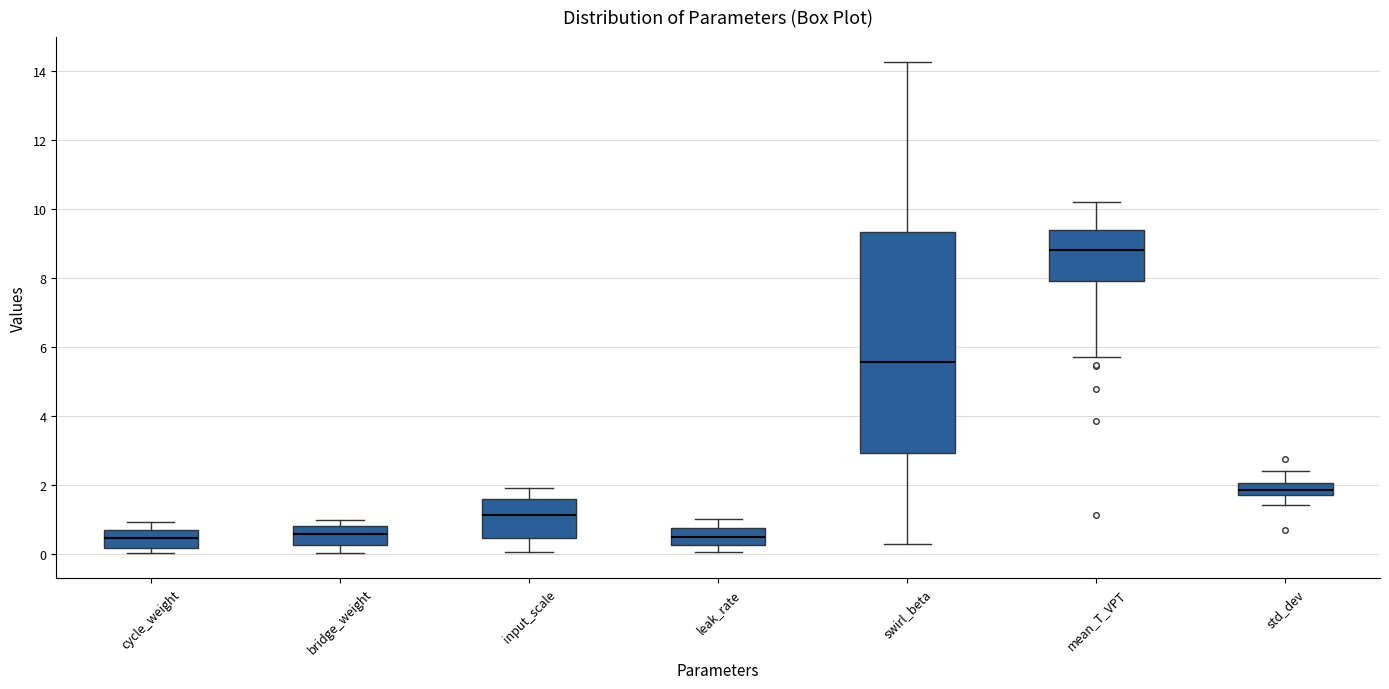

Reading left to right, read every box against the y-axis: the position of its median line, the range the box covers, and the ends of its whiskers. The values are not printed on the chart, so give them approximately, as read against the axis.

cycle_weight: median 0.4, box 0.2 to 0.6, whiskers 0.0 to 1.0
bridge_weight: median 0.6, box 0.2 to 0.8, whiskers 0.0 to 1.0
input_scale: median 1.2, box 0.4 to 1.6, whiskers 0.0 to 2.0
leak_rate: median 0.4, box 0.2 to 0.8, whiskers 0.0 to 1.0
swirl_beta: median 5.6, box 3.0 to 9.4, whiskers 0.2 to 14.2
mean_T_VPT: median 8.8, box 8.0 to 9.4, whiskers 5.6 to 10.2
std_dev: median 1.8 (inside the box), box 1.8 to 2.0, whiskers 1.4 to 2.4